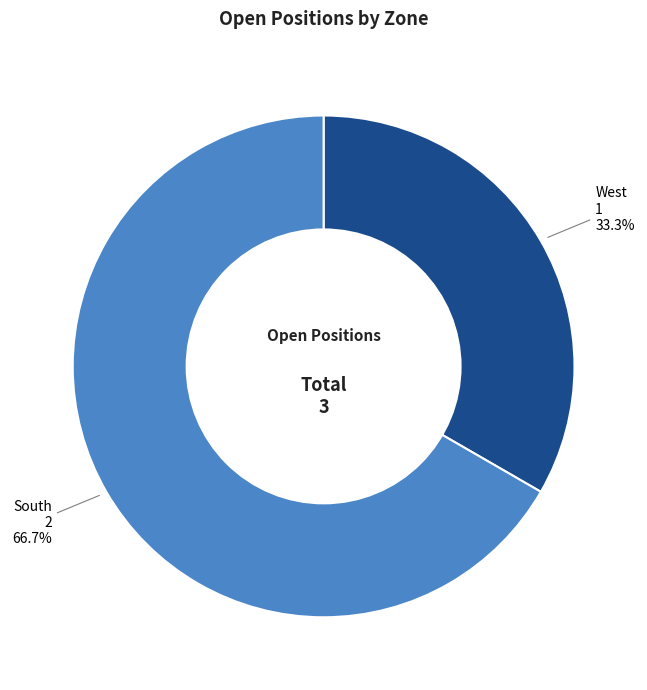

How many segments does this pie chart have?

2